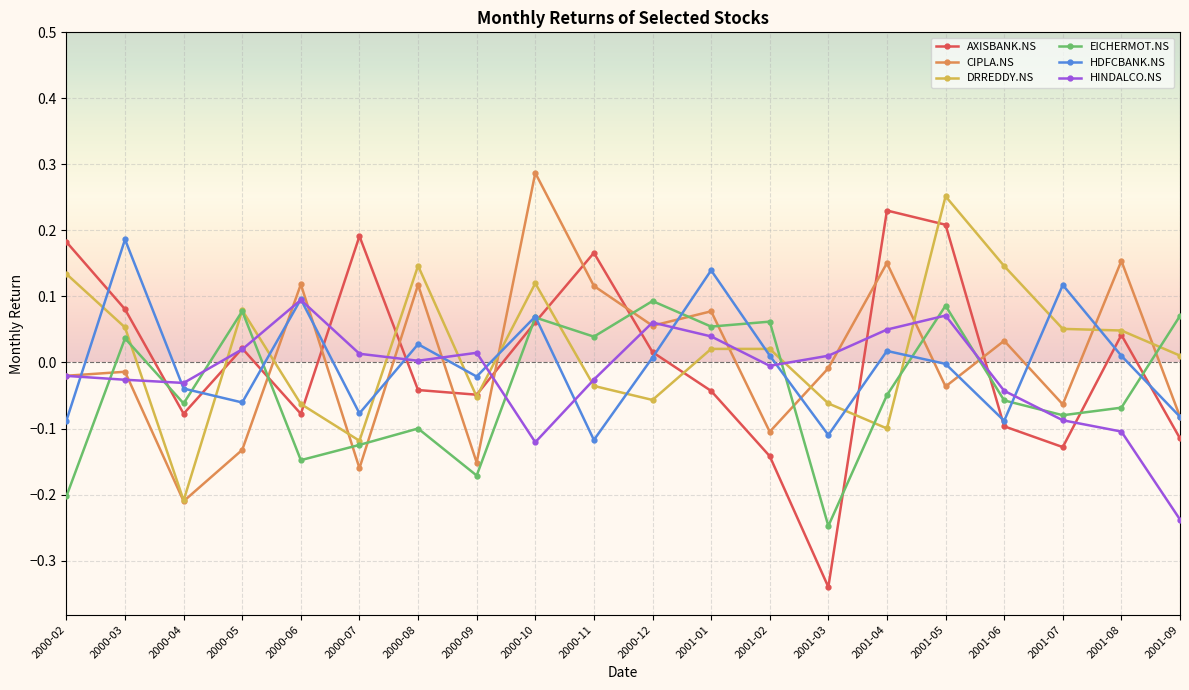

At which category does HDFCBANK.NS reach its first local peak?

2000-03